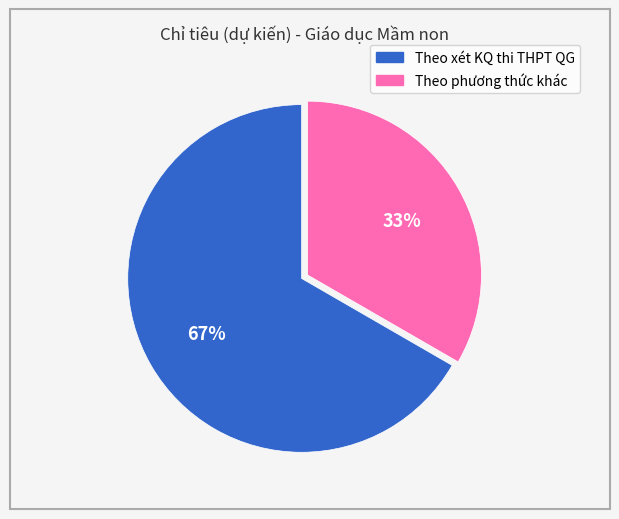

What percentage is the Theo xét KQ thi THPT QG slice, to the nearest percent?

67%